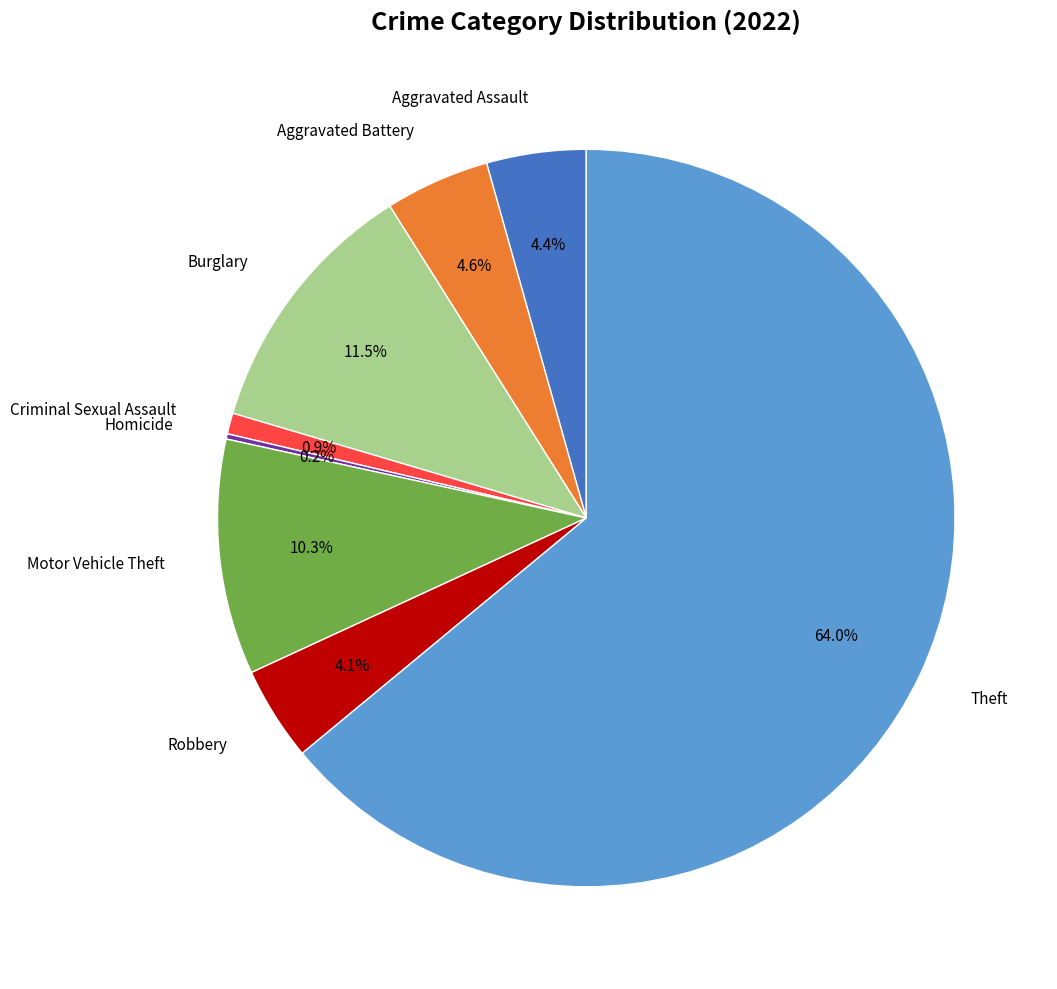

Which has a higher value, Motor Vehicle Theft or Criminal Sexual Assault?

Motor Vehicle Theft